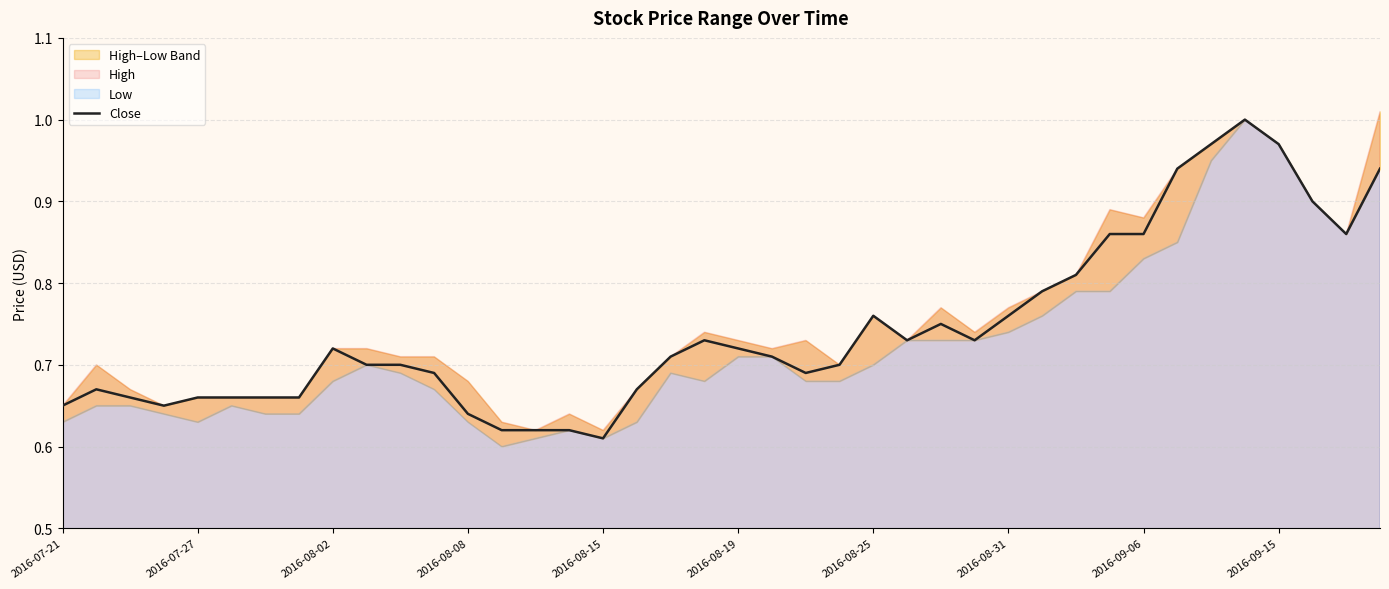

The Close series shows 1.3 at 2016-09-06. True or false?

False